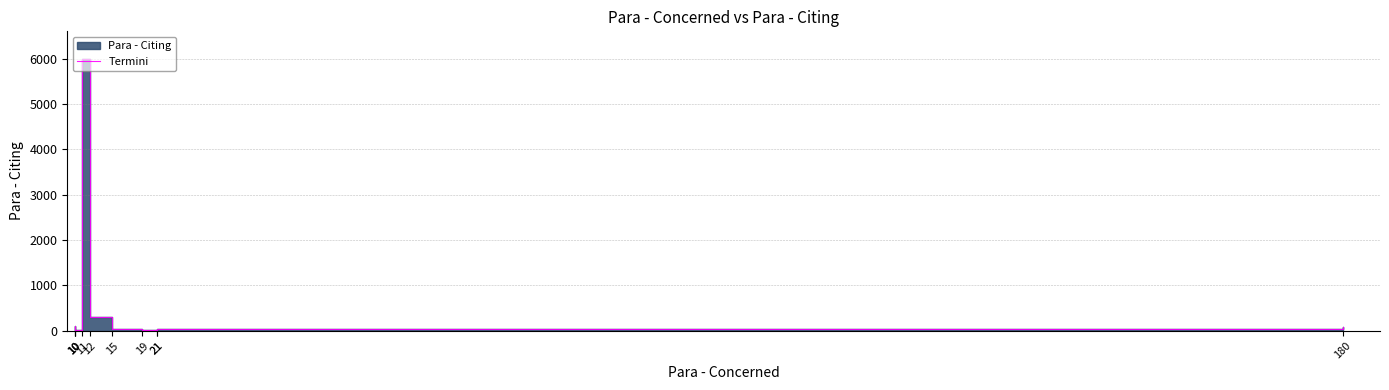

What is the greatest value displayed?

6007